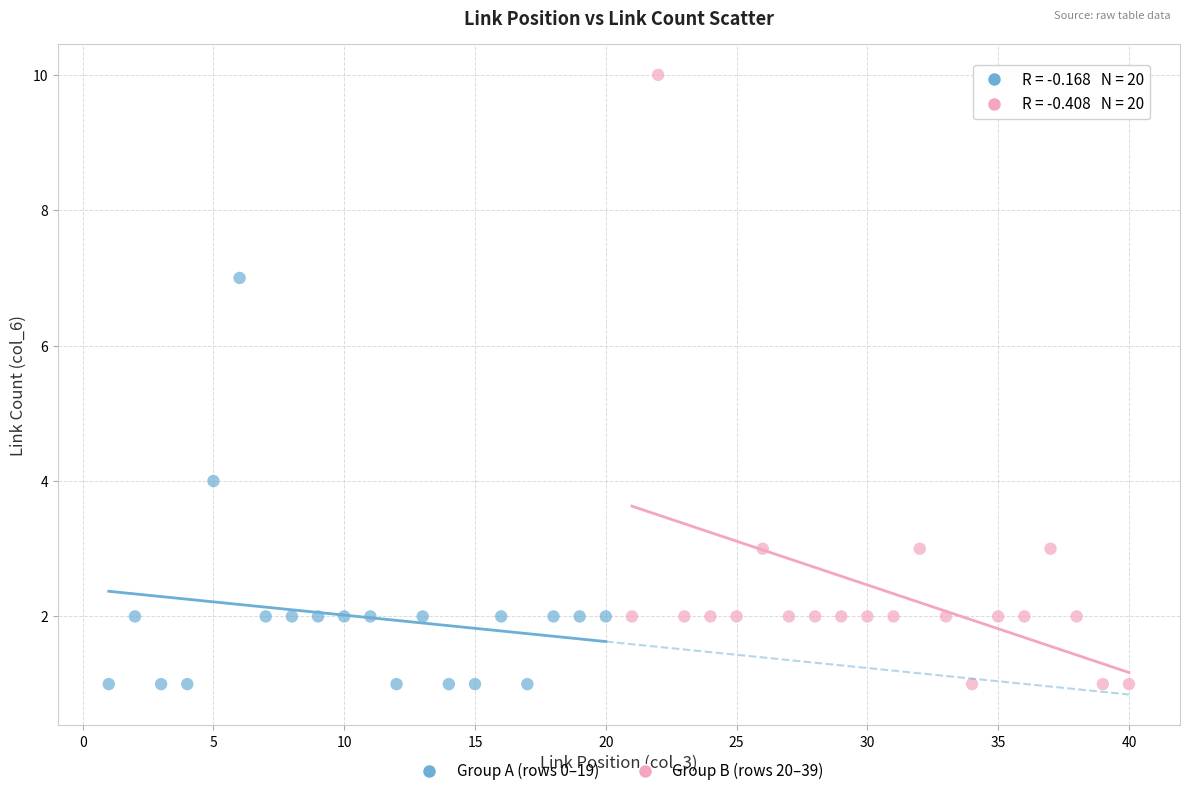

Which series reaches the maximum Y coordinate?

Group B (rows 20–39)